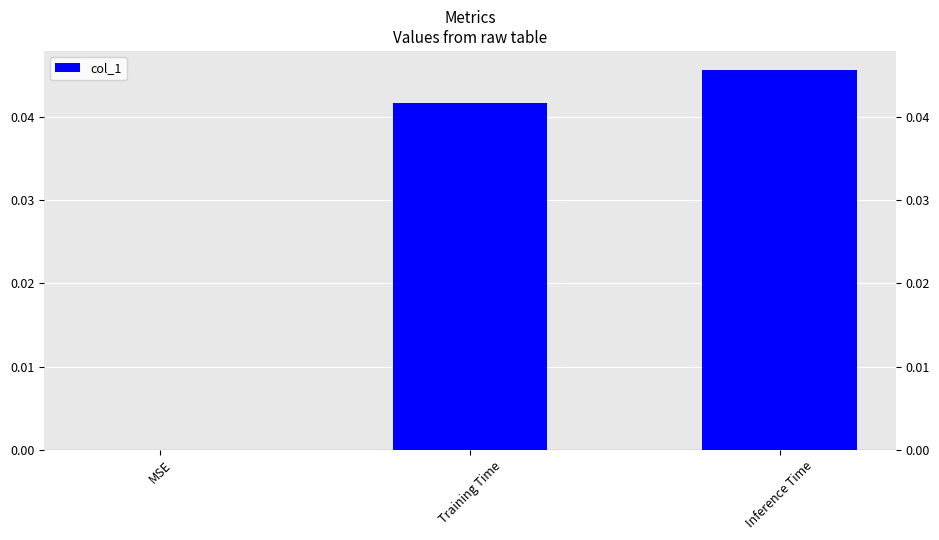

Is it true that the value at Training Time is 0.0?

False